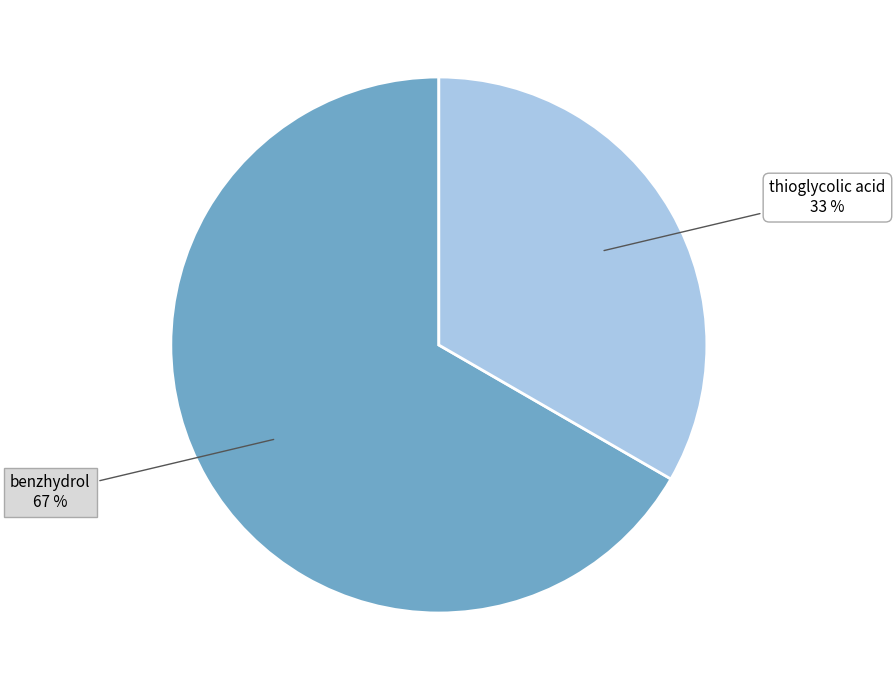

To the nearest percent, what portion does thioglycolic acid represent?

33%